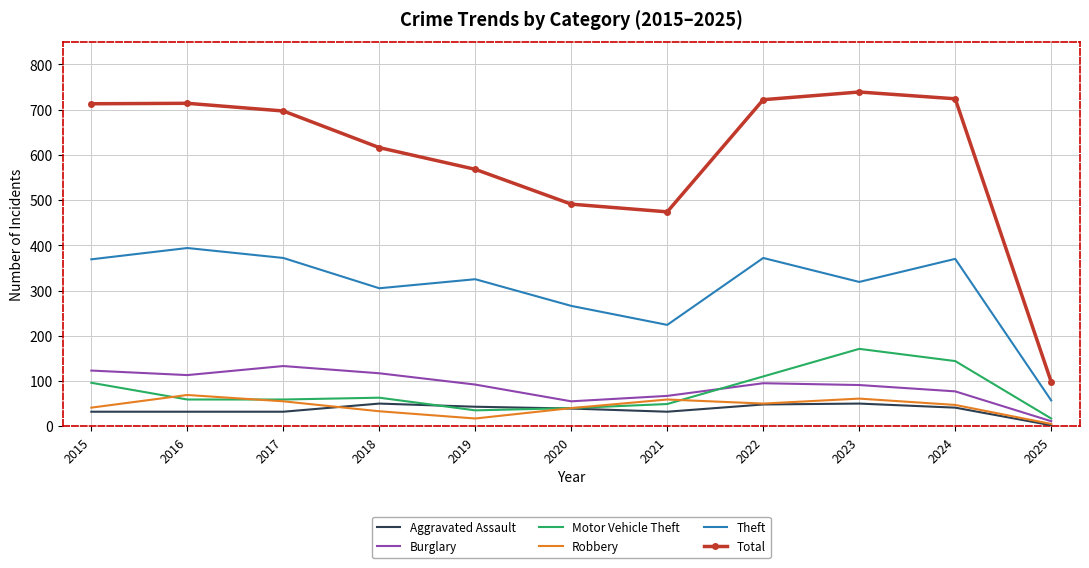

Which series changed the most between 2016 and 2020?

Total